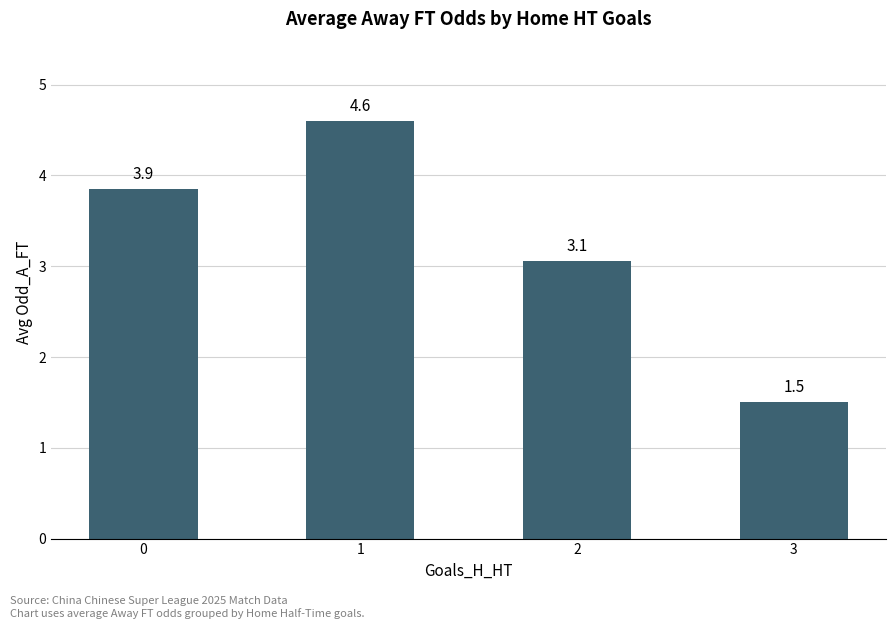

Rank the categories by value from highest to lowest.

1, 0, 2, 3